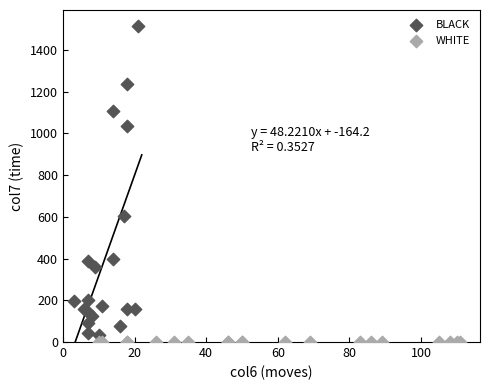

Which series contains the highest Y value?

BLACK